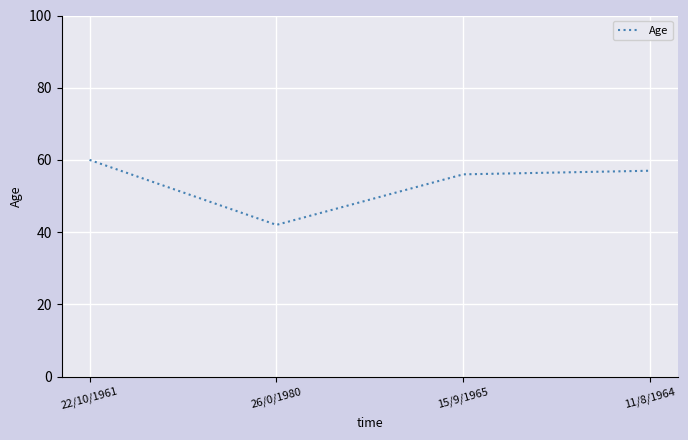

Does the chart have visible grid lines?

Yes